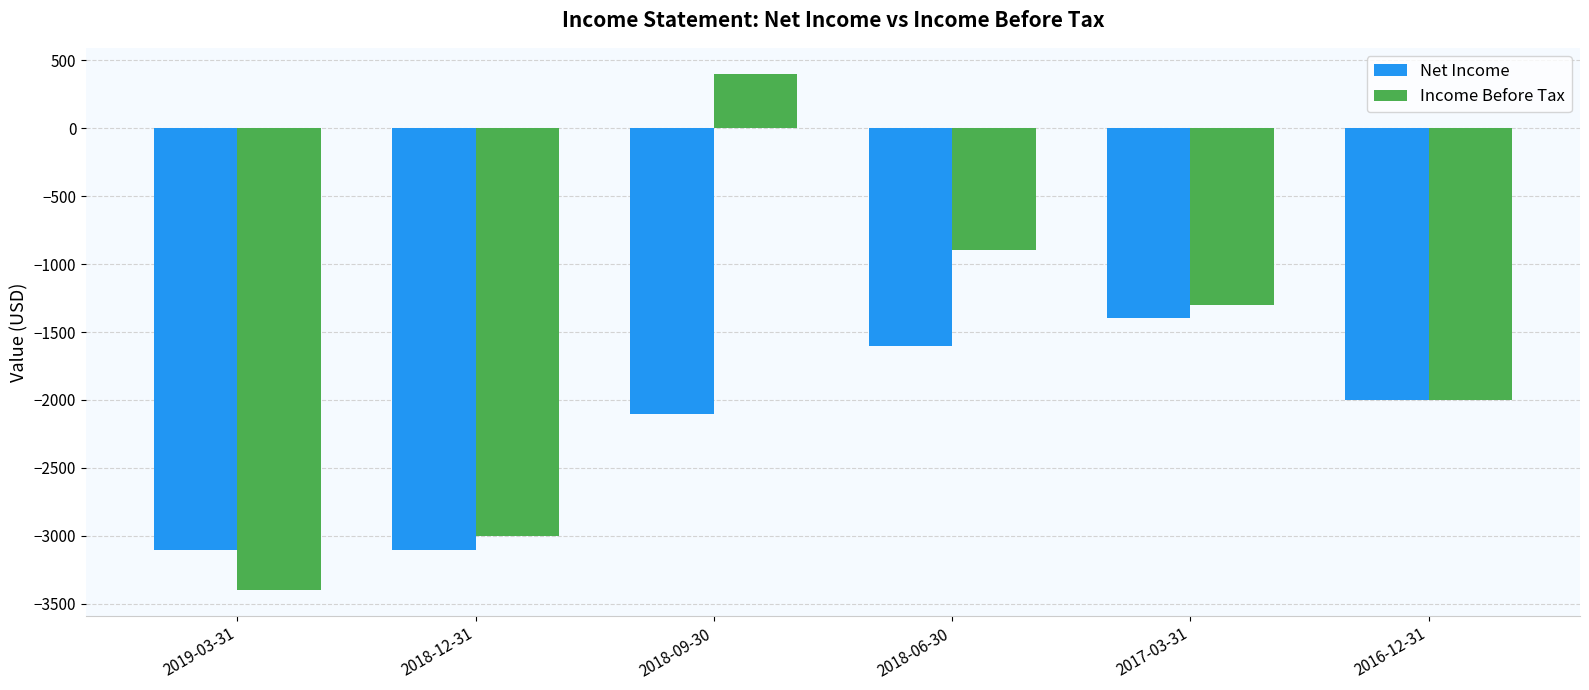

Is the value of Income Before Tax at 2018-09-30 greater than the value of Net Income at 2018-06-30?

Yes